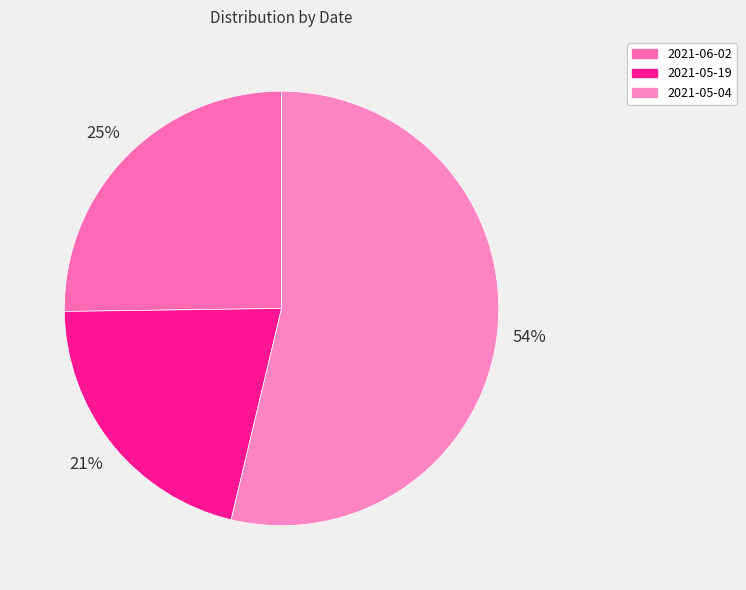

True or false: 2021-05-04 accounts for 54% of the total.

True